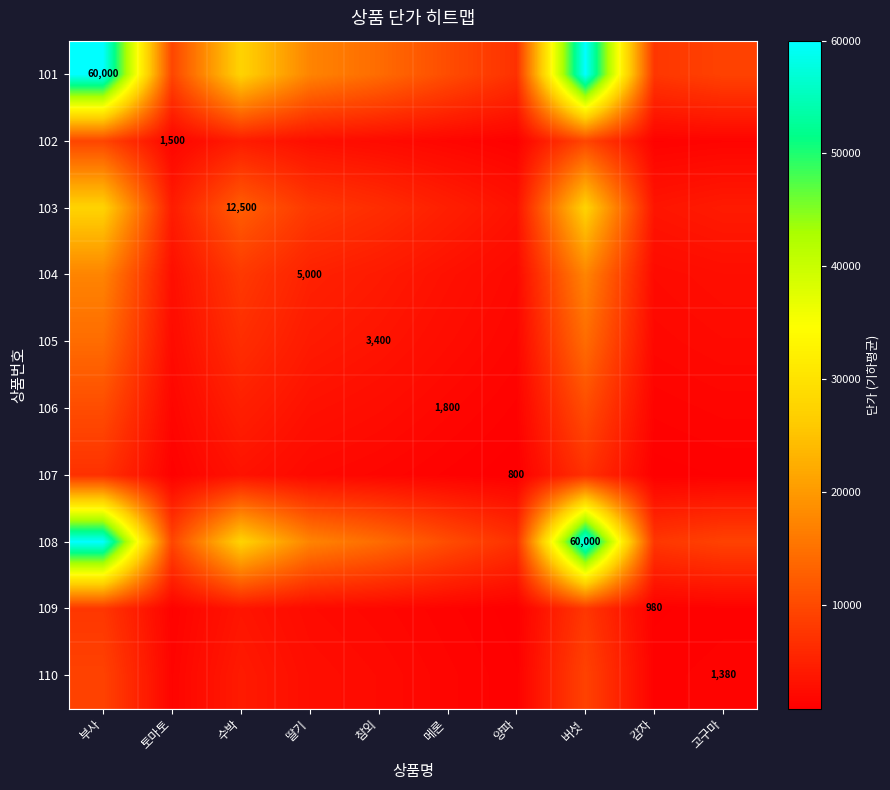

At how many categories does at least one series exceed 41137?

2